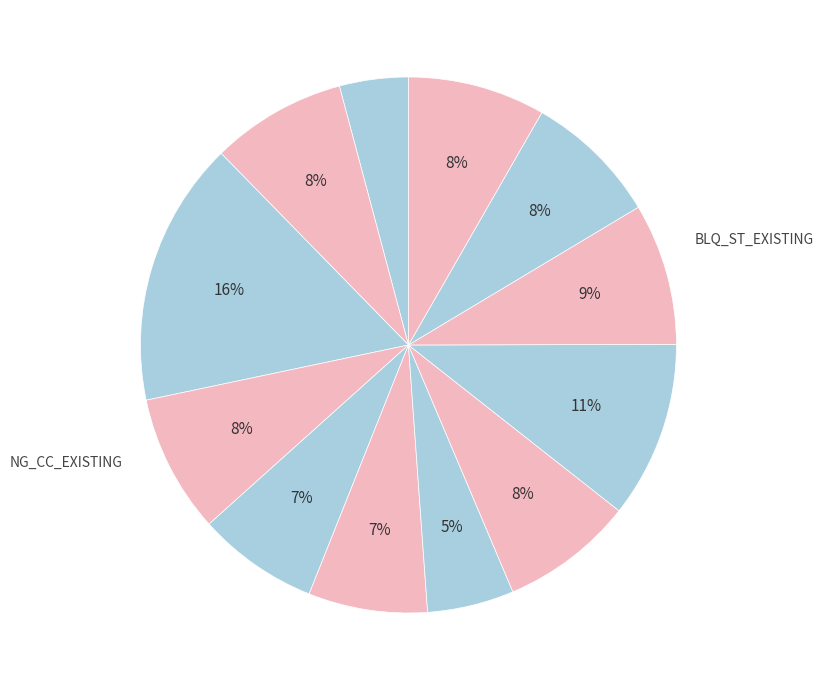

To the nearest percent, what is the difference between the largest and smallest slice percentages?

12%